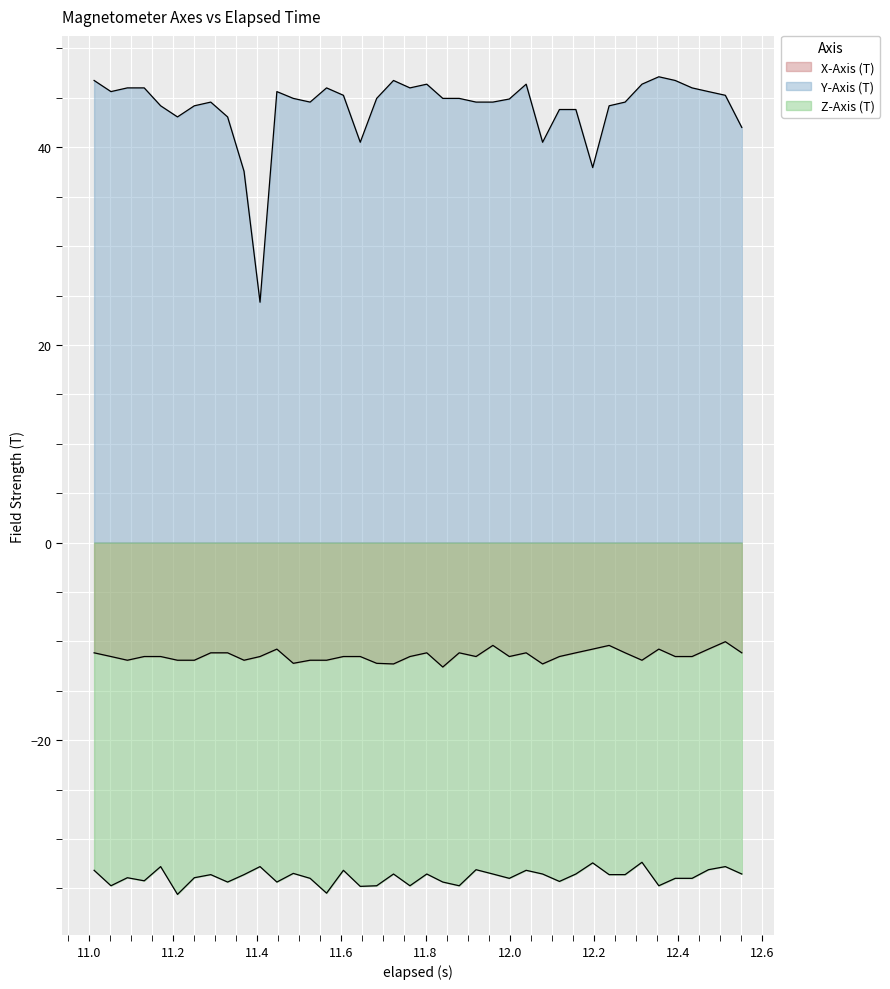

Rank the series by their average value, from highest to lowest.

Y-Axis (T), X-Axis (T), Z-Axis (T)